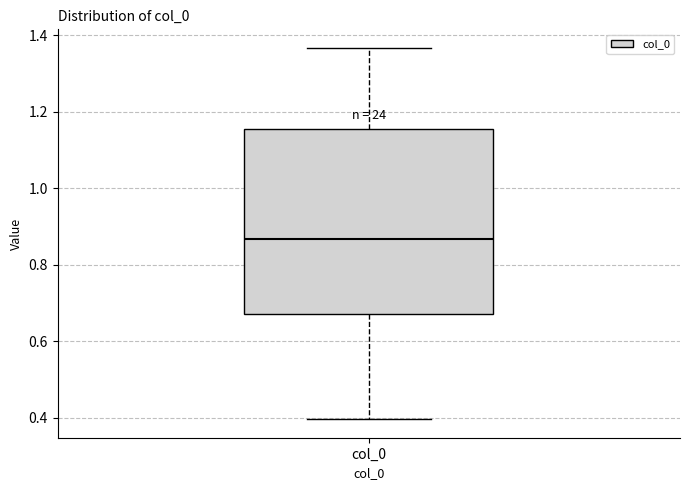

Transcribe this box plot: give where the median line is, the range the box spans, and where the two whiskers end, as read against the y-axis. The values are not printed on the chart, so give them approximately, as read against the axis.

median 0.86, box 0.68 to 1.16, whiskers 0.40 to 1.36